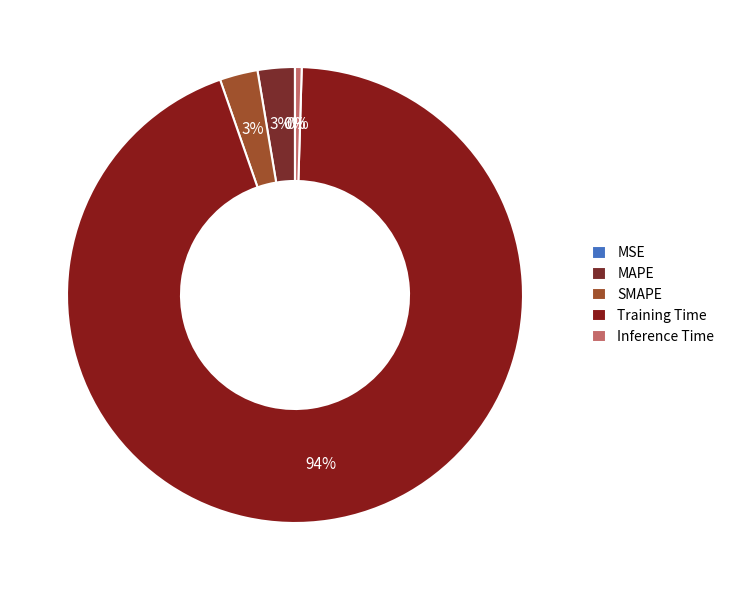

To the nearest percent, what is the difference between the MAPE and Training Time slice percentages?

92%